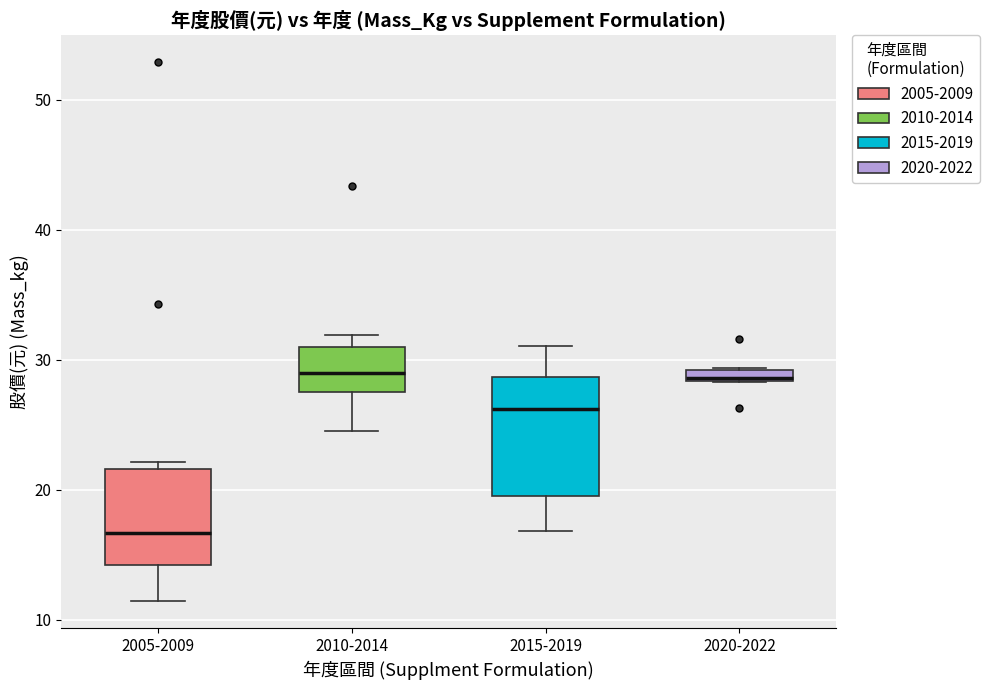

Where is the lower edge of the box for 2005-2009 on the y-axis? The values are not printed on the chart, so give them approximately, as read against the axis.

14